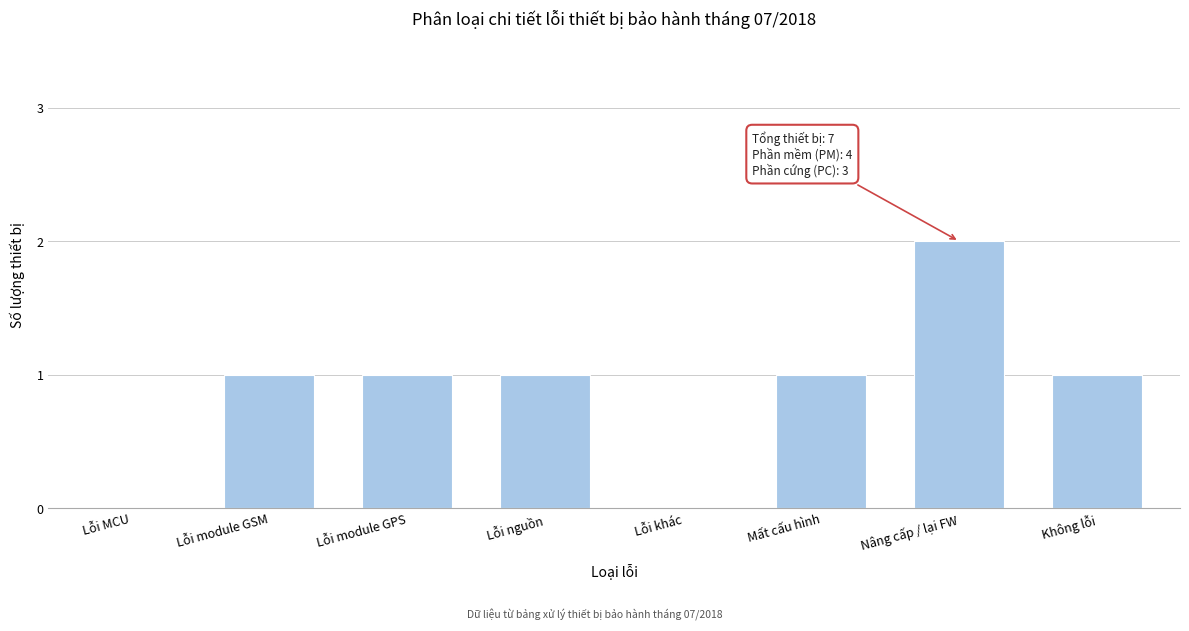

Reading left to right, transcribe all the data shown in this chart.

Lỗi MCU=0	Lỗi module GSM=1	Lỗi module GPS=1	Lỗi nguồn=1	Lỗi khác=0	Mất cấu hình=1	Nâng cấp / lại FW=2	Không lỗi=1